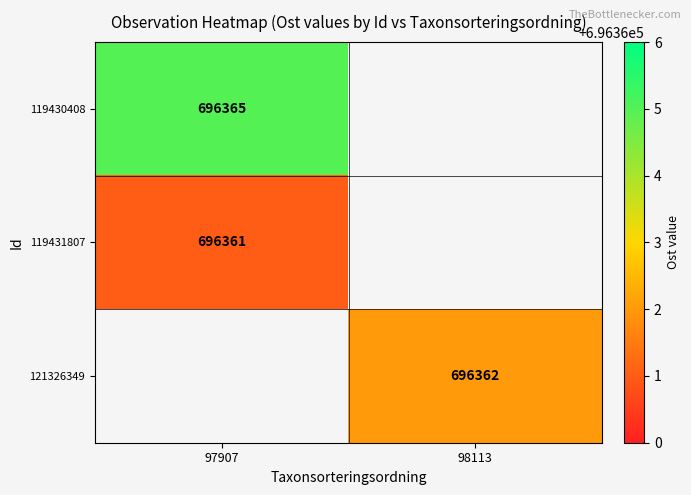

The 119431807 series shows 696361 at 97907. True or false?

True